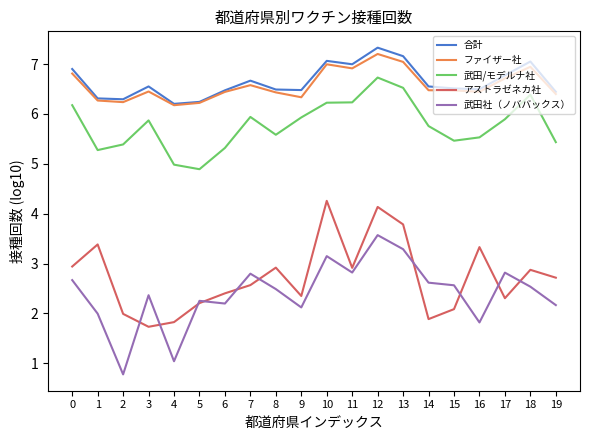

What is the sum of all 合計 values?

133.0